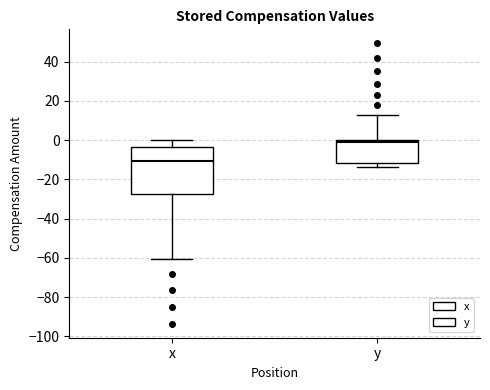

Reading left to right, transcribe this box plot: for each box, give where its median line is, the range the box spans, and where its two whiskers end, as read against the y-axis. The values are not printed on the chart, so give them approximately, as read against the axis.

x: median -10, box -28 to -4, whiskers -60 to 0
y: median -2, box -12 to 0, whiskers -14 to 14